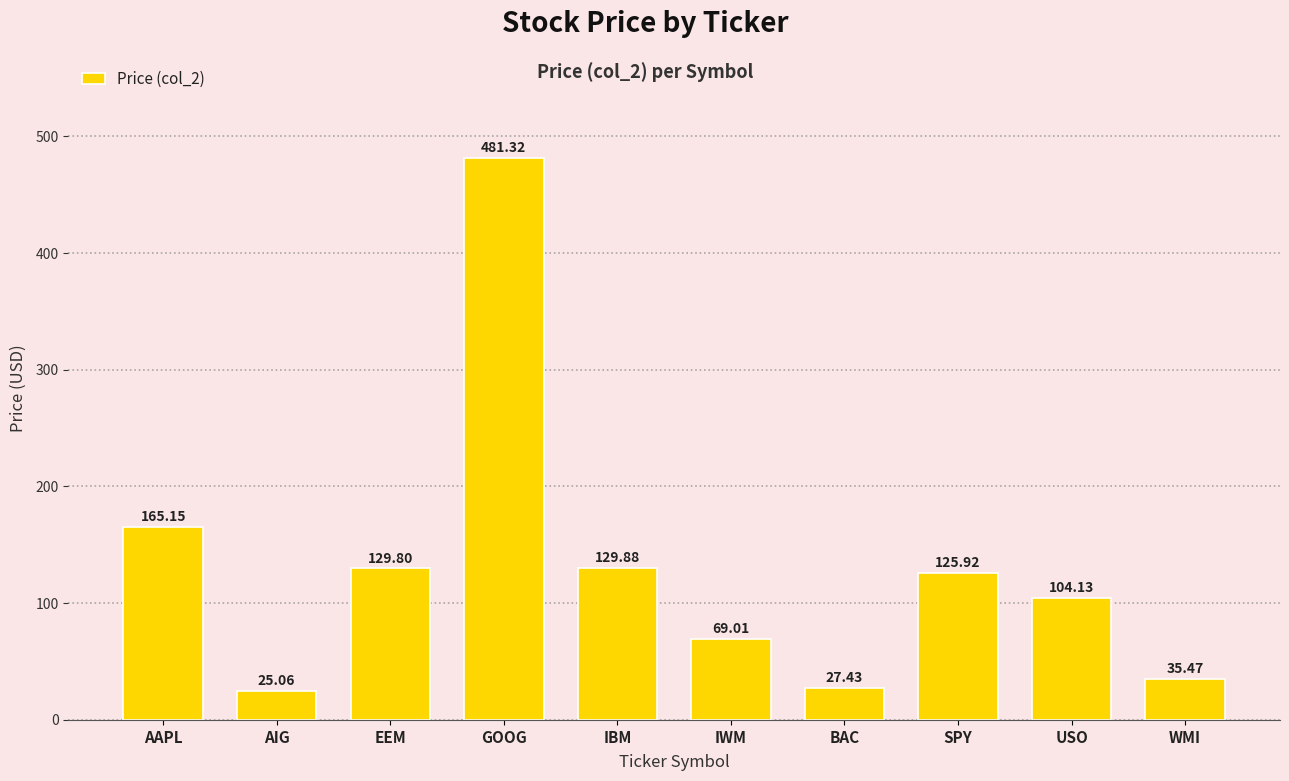

Is it true that the value at IWM is 104.6?

False